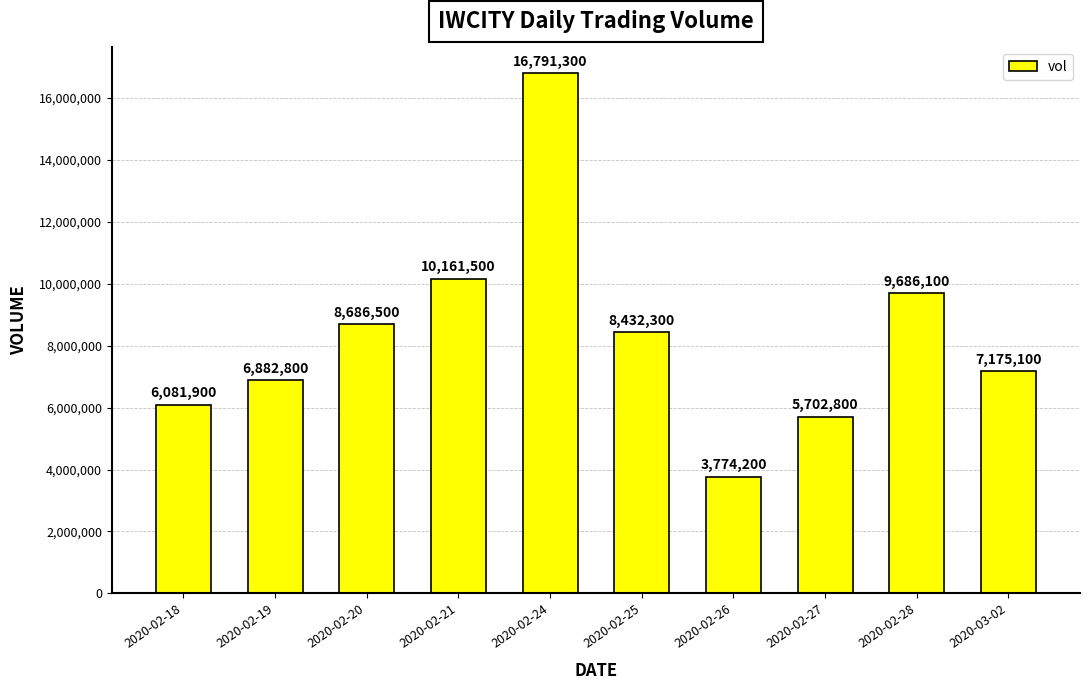

What is the label of the 4th bar from the left?

2020-02-21